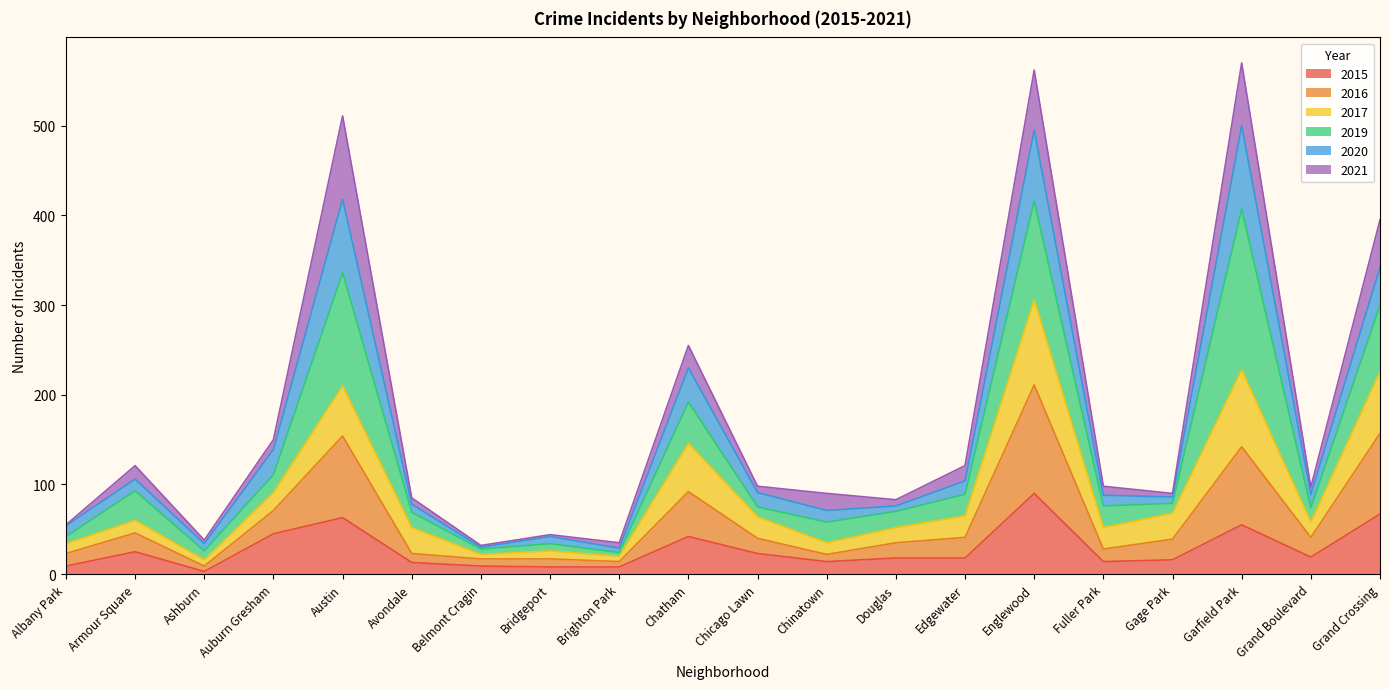

How many lines are shown in the chart?

6